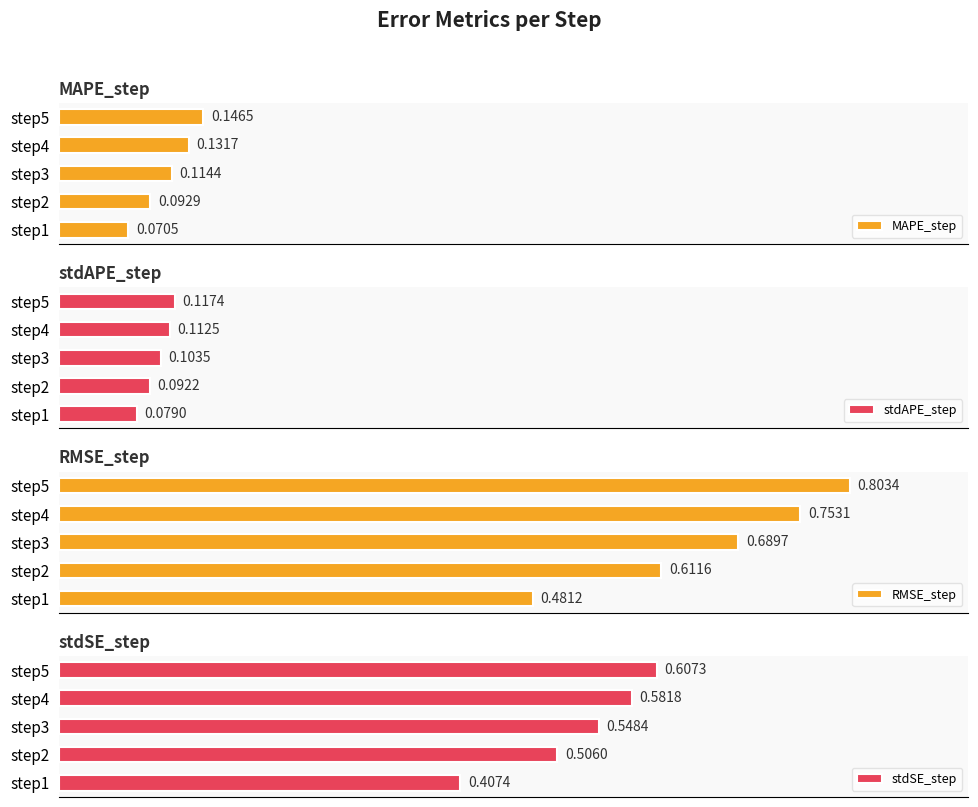

Which series has the widest spread of values?

RMSE_step